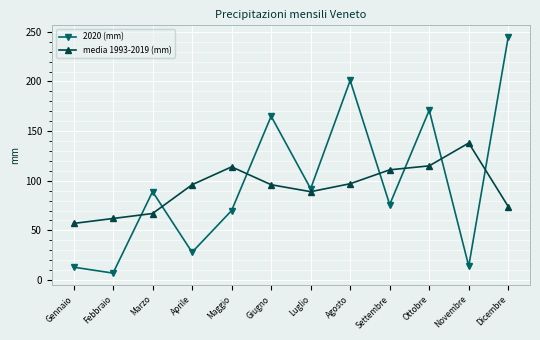

How many interior local valleys does the media 1993-2019 (mm) series have?

1